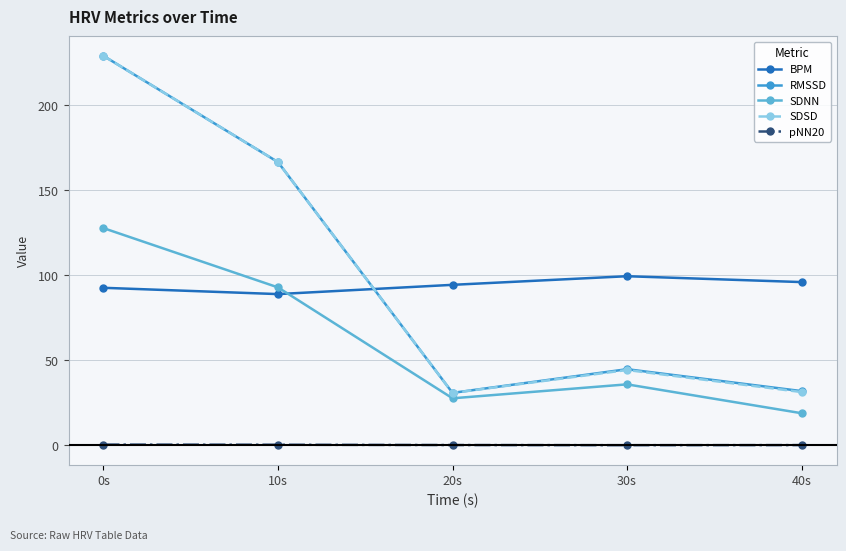

True or false: SDNN and pNN20 cross at least once.

False